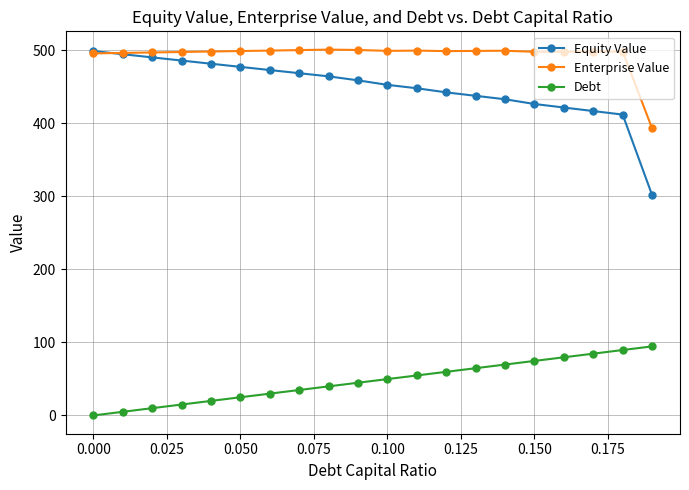

Does the chart have visible grid lines?

Yes